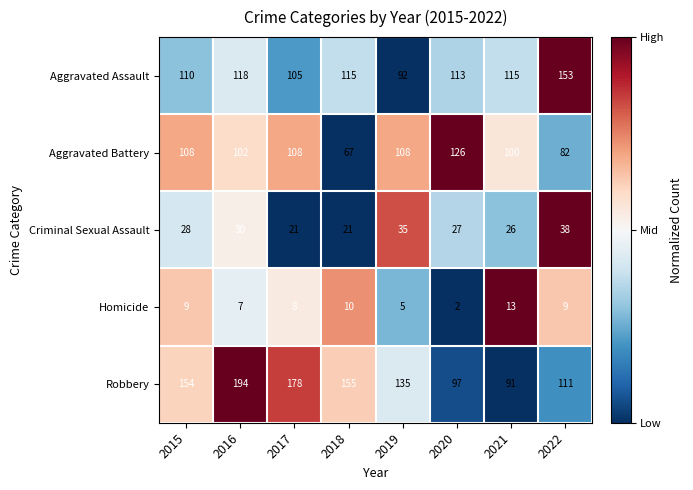

How many Robbery values are between 111 and 178?

5